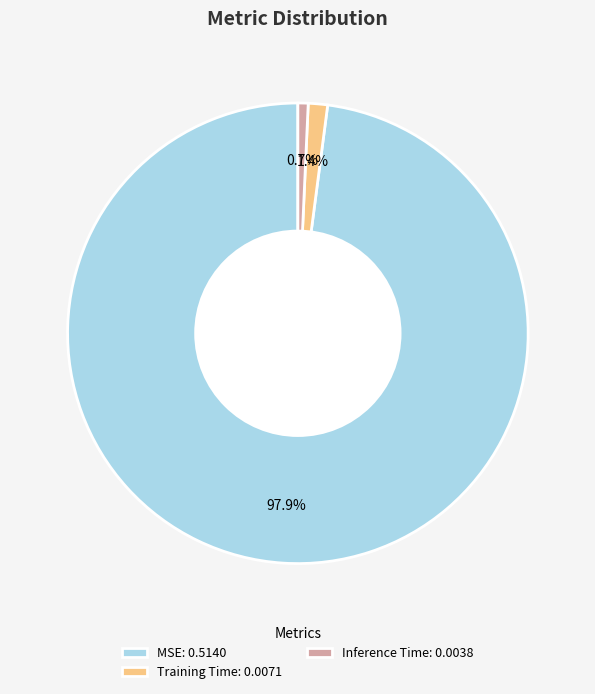

To the nearest percent, what is the average slice percentage?

33%